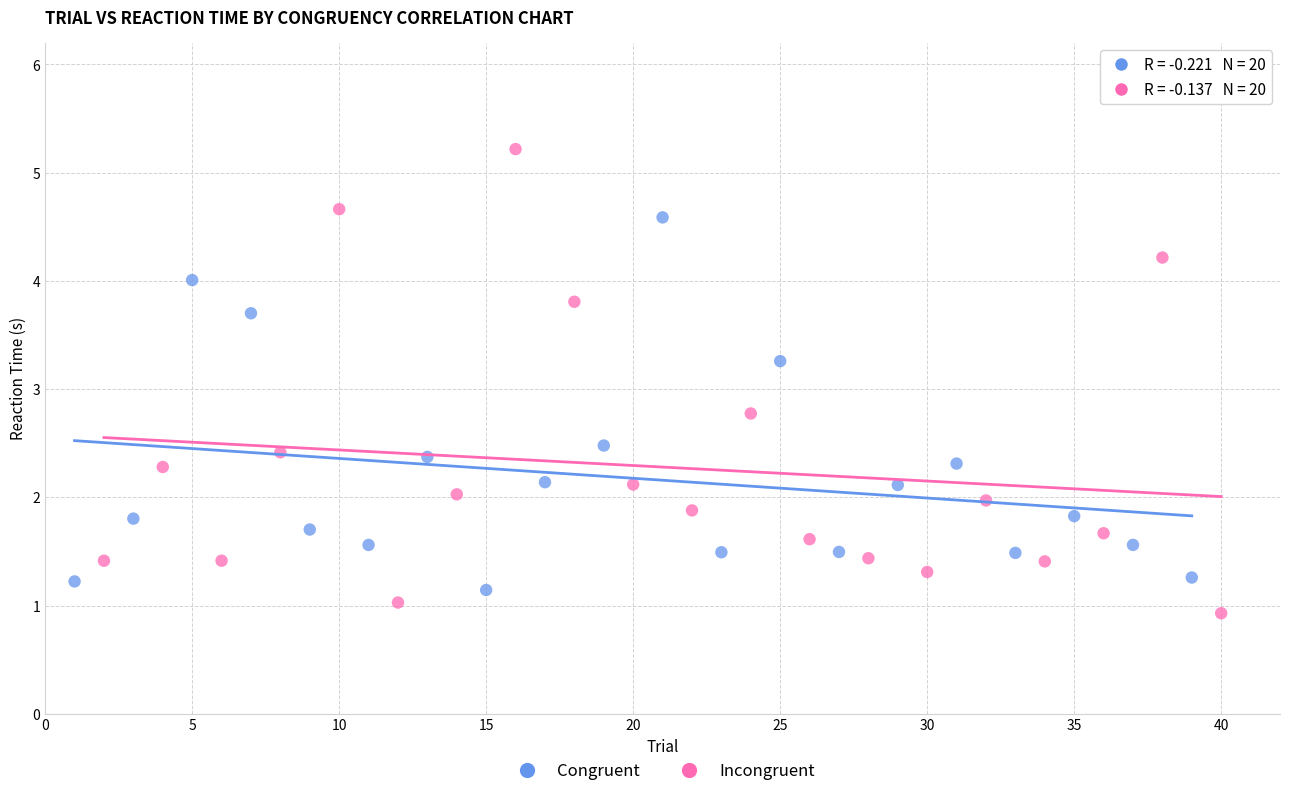

Which series has the largest Y range (max minus min)?

Incongruent